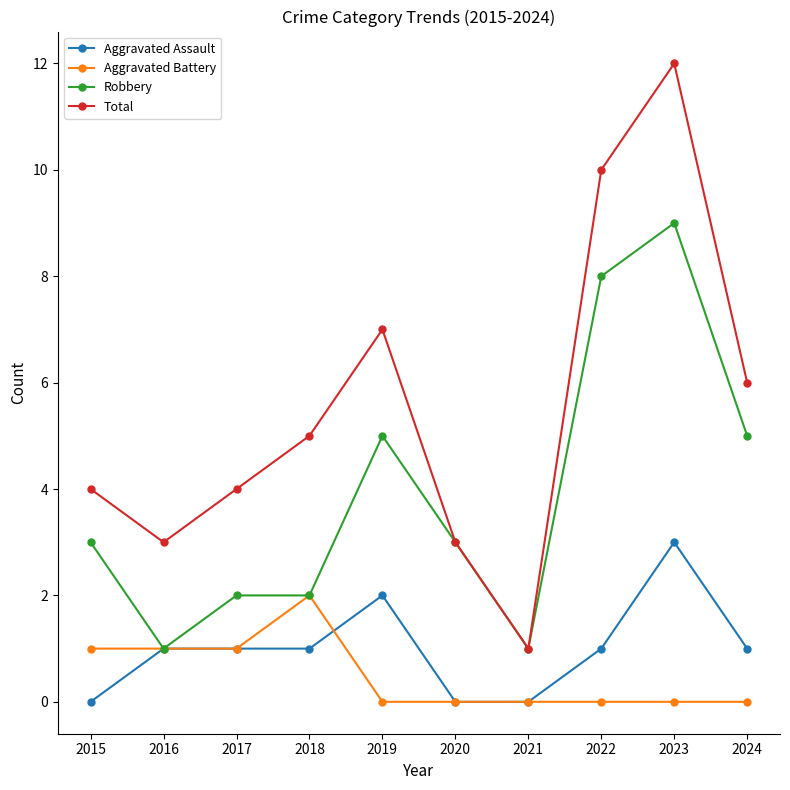

What is the value of the Total point at the 7th from the left?

1